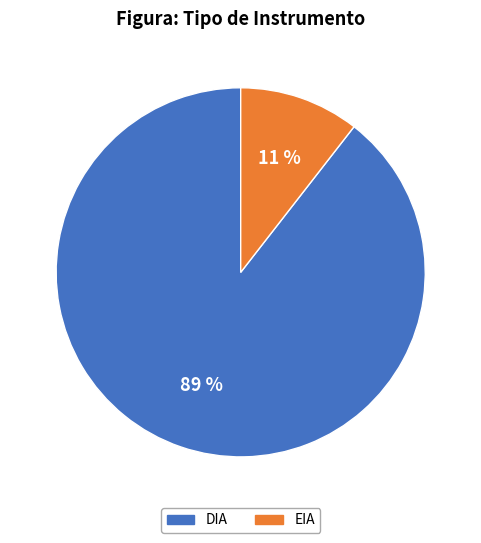

Which category has the smallest portion of the pie?

EIA